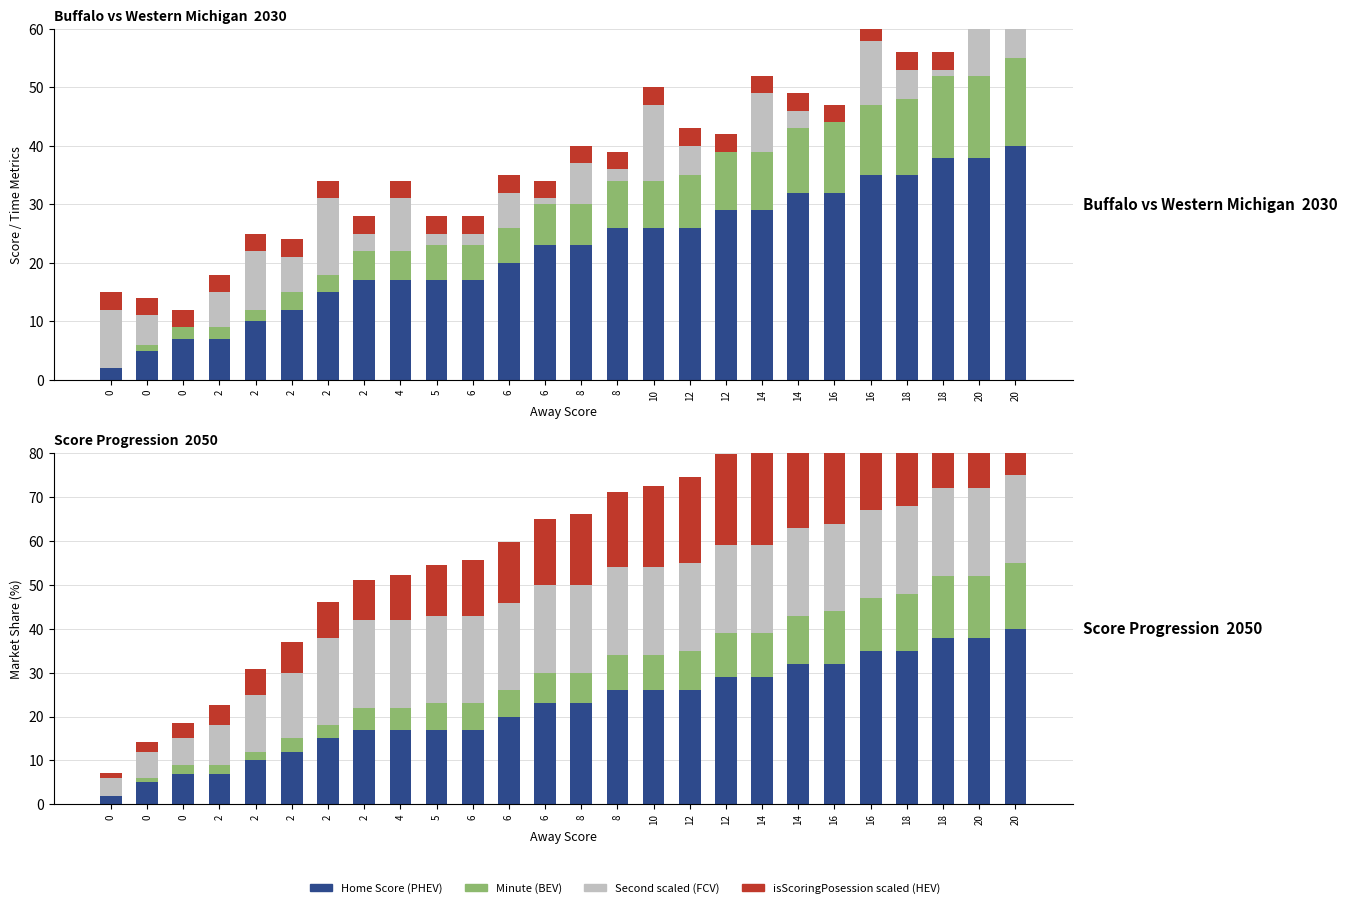

What is the difference between the Home Score values at 2 and 18?

23.0